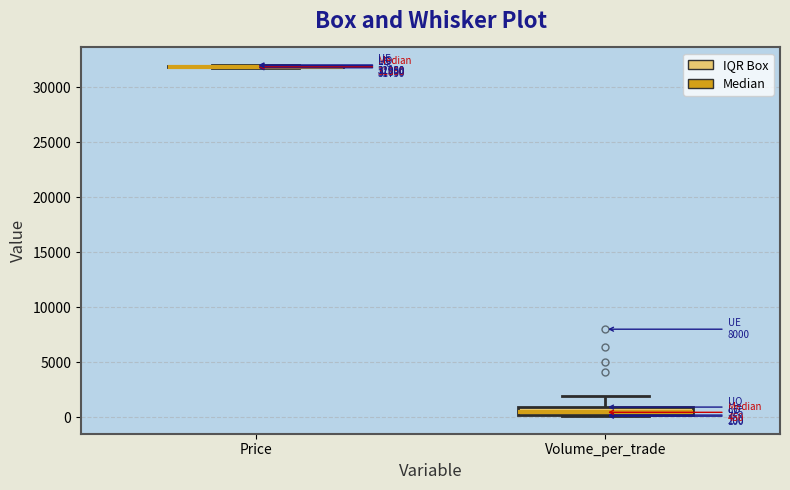

Which box is the tallest, from its lower edge to its upper edge?

Volume_per_trade